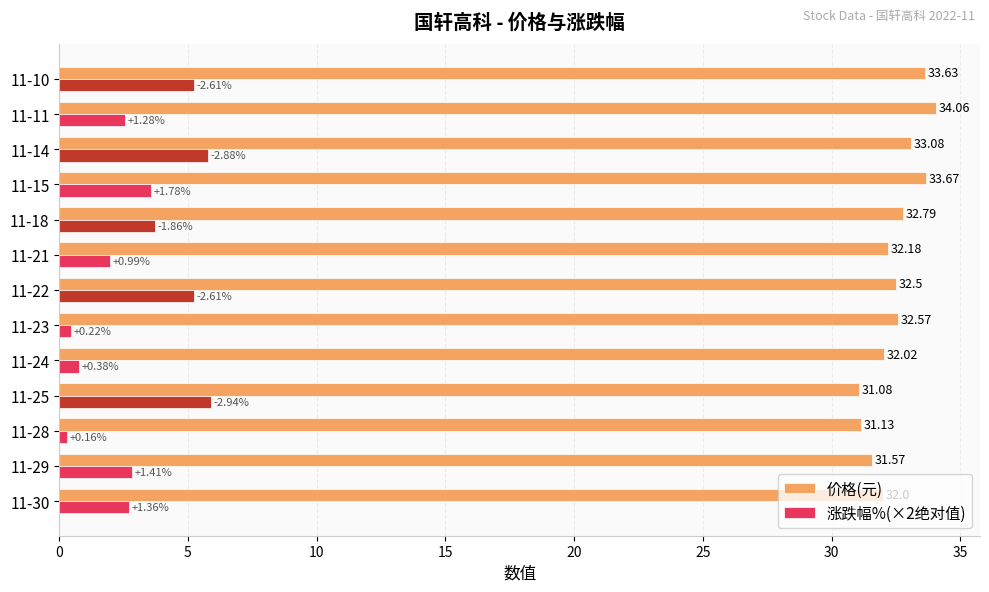

How many data points does each series have?

13